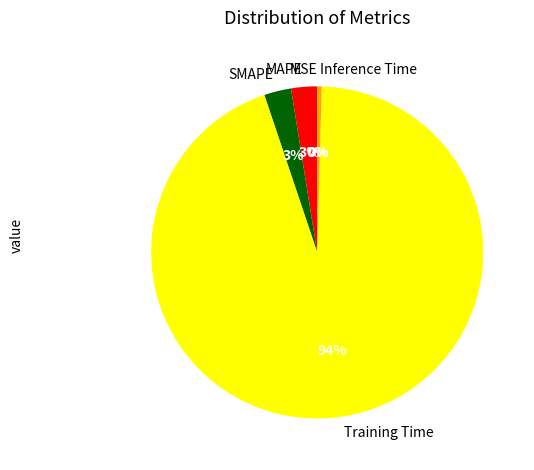

Which has a higher value, SMAPE or Inference Time?

SMAPE